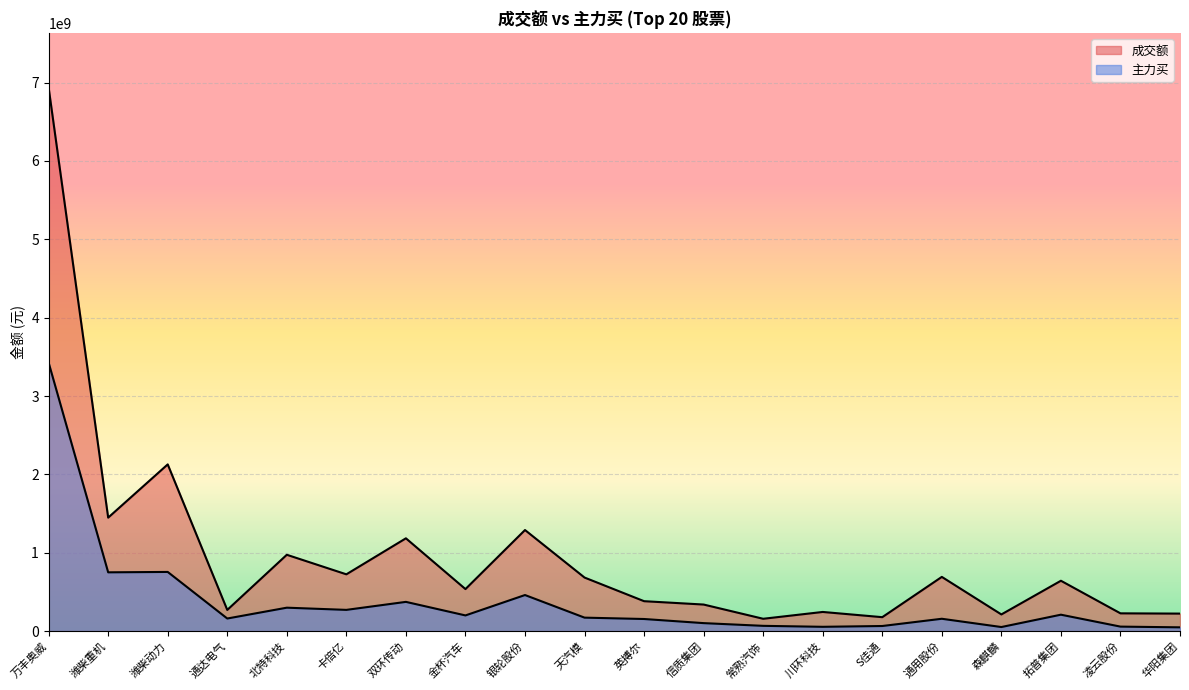

What are all the series names shown in the legend?

成交额, 主力买